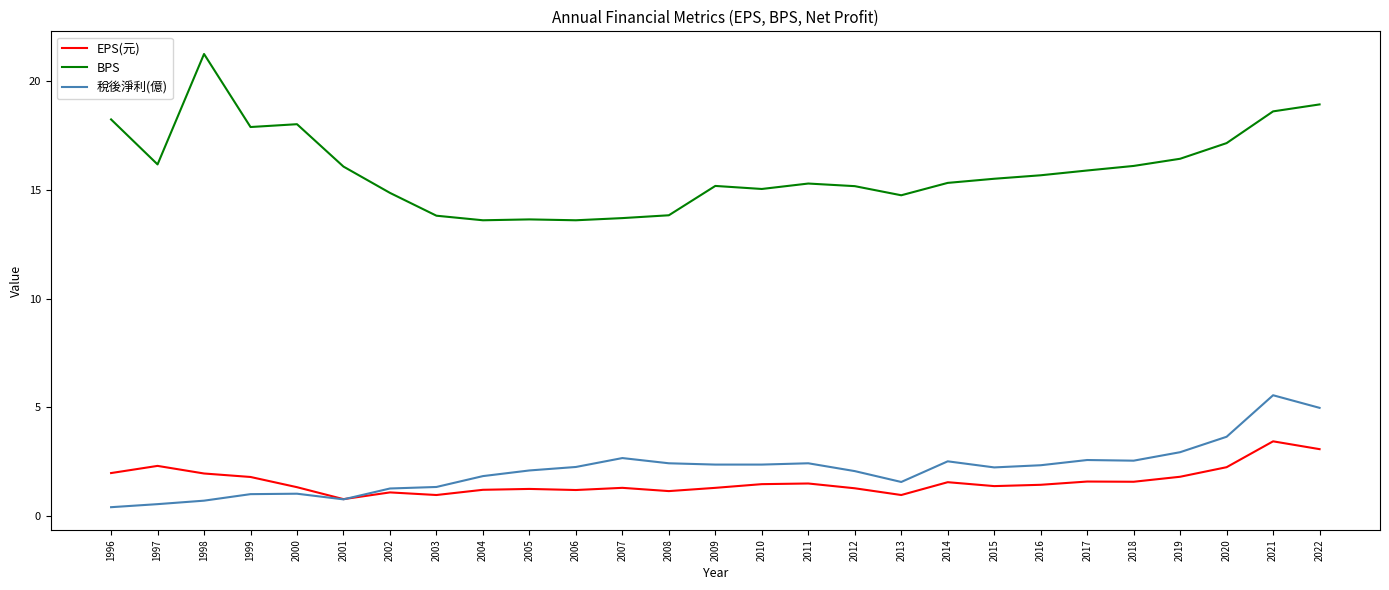

True or false: 稅後淨利(億) and BPS intersect in this chart.

False